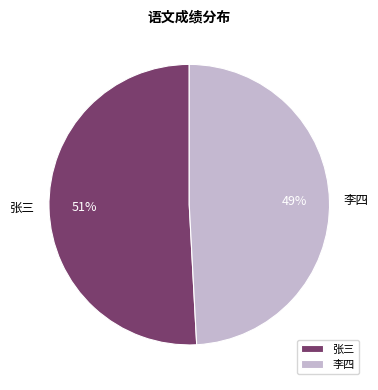

Is it true that 李四 is 49% of the pie?

True